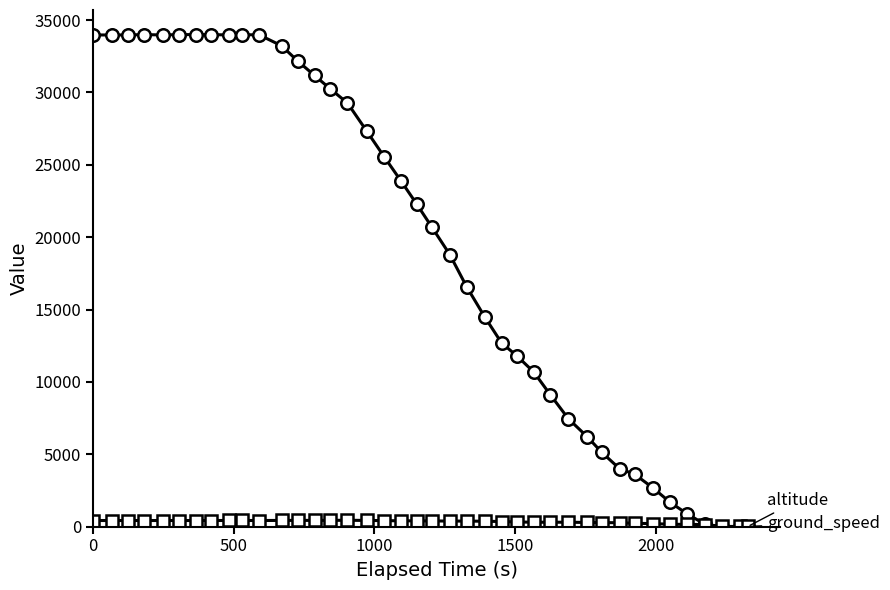

What is the greatest value displayed?

34000